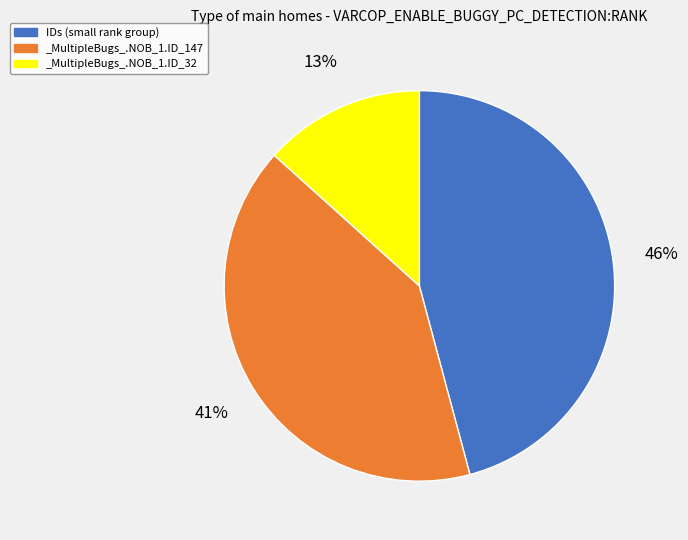

Between _MultipleBugs_.NOB_1.ID_147 and IDs (small rank group), which is larger?

IDs (small rank group)